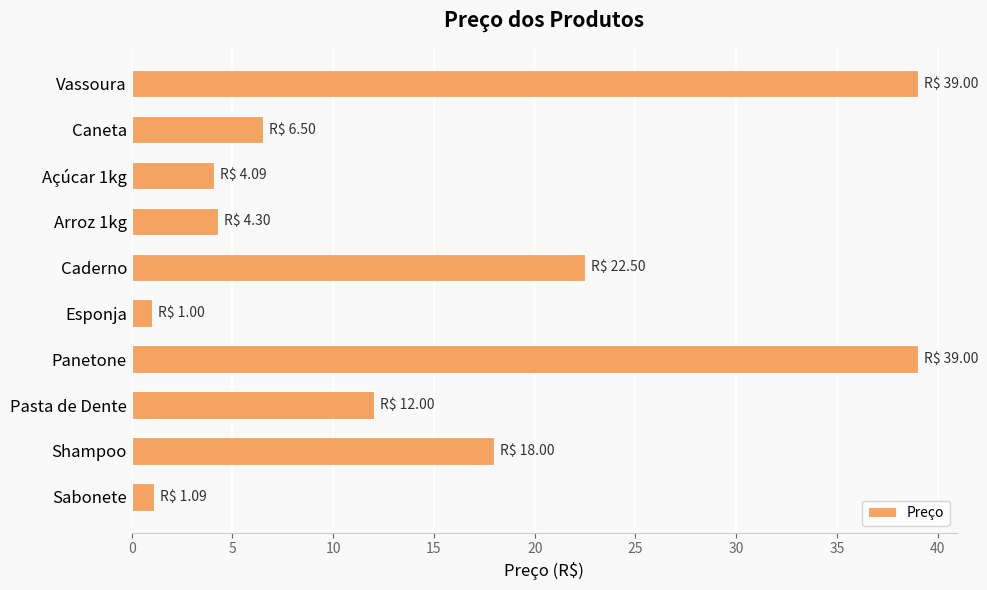

How many series are shown in this chart?

1